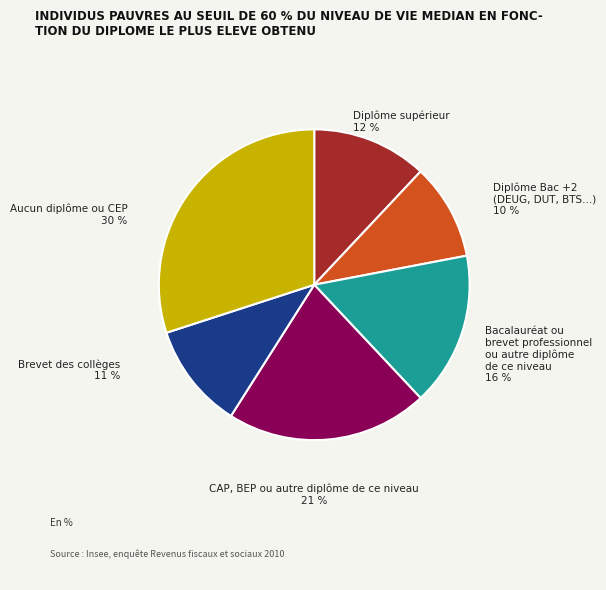

Count the number of slices in the pie.

6